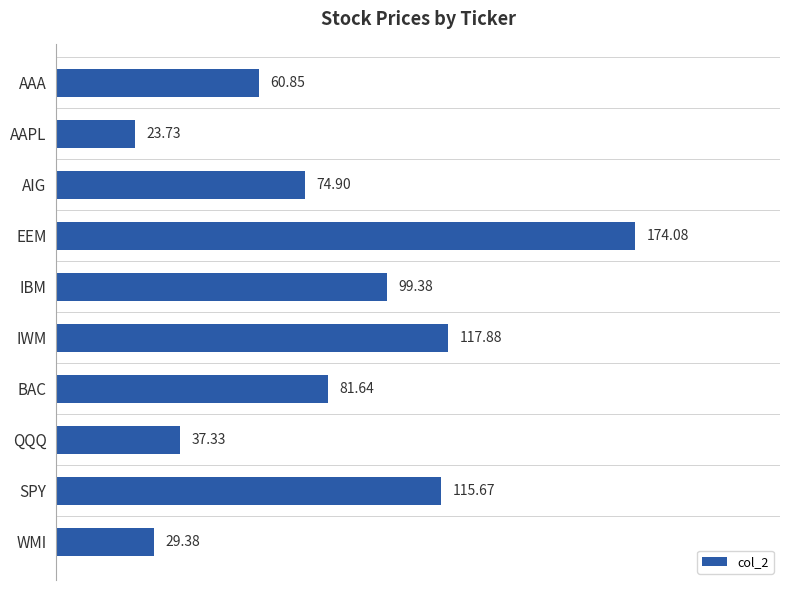

Rank the categories by value from highest to lowest.

EEM, IWM, SPY, IBM, BAC, AIG, AAA, QQQ, WMI, AAPL